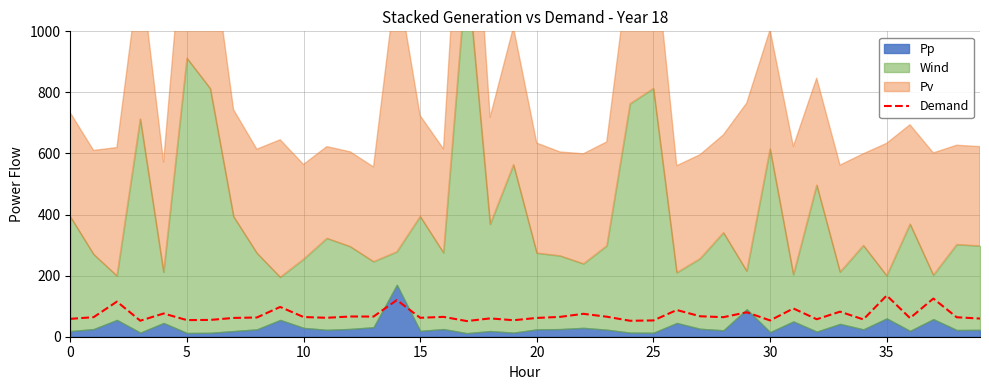

Reading left to right, extract all data points from this chart.

58.5	64.0	115.0	52.5	76.0	54.4	55.0	61.5	63.0	97.5	64.5	62.0	66.2	66.0	120.0	62.0	65.0	51.2	60.0	54.0	61.5	65.0	75.0	65.5	52.2	53.3	87.5	67.0	64.0	80.0	53.3	92.5	57.3	82.0	56.7	135.0	61.0	125.0	63.8	59.5